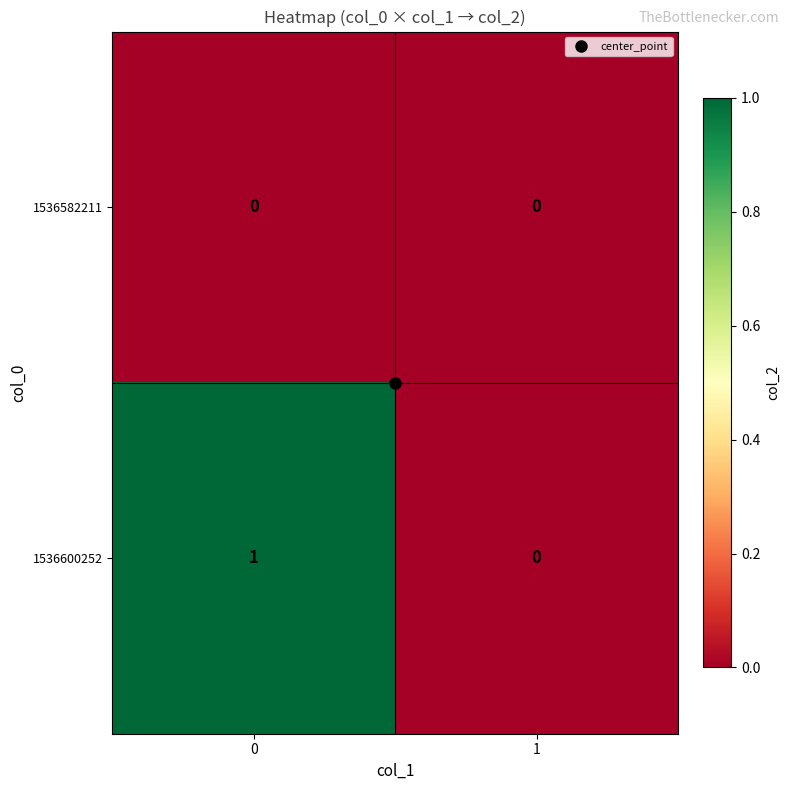

Which series has the largest range (max minus min)?

1536600252